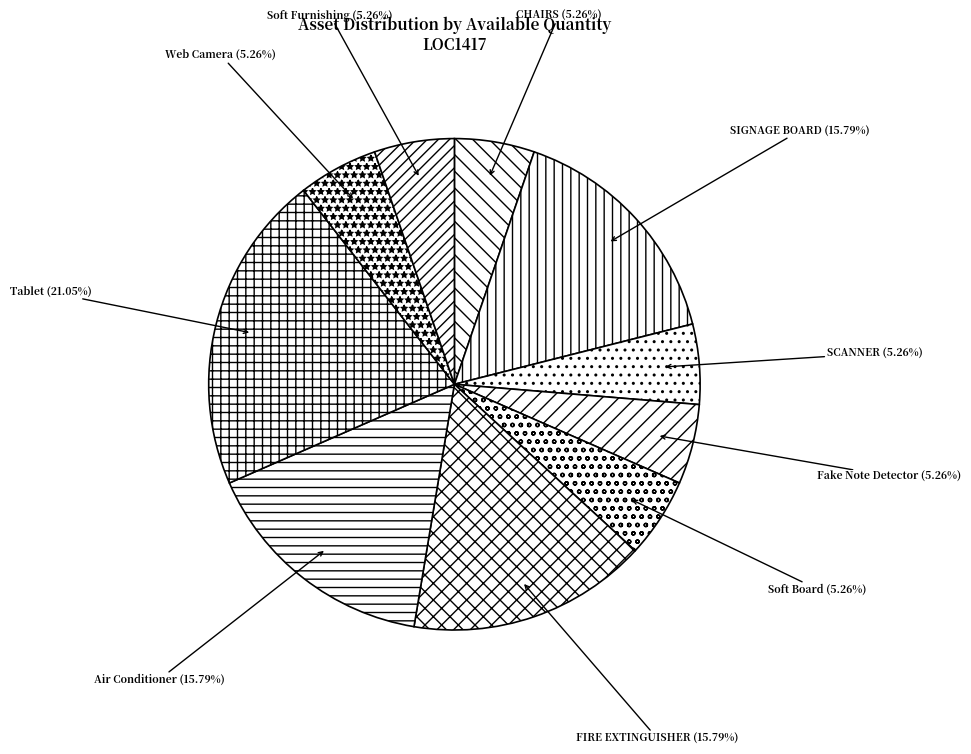

The Air Conditioner slice represents 27% of the pie. True or false?

False